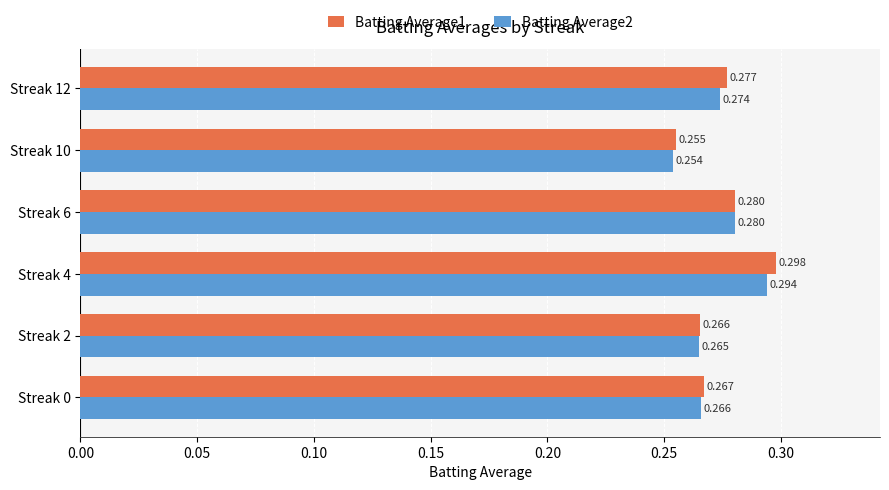

Is the value of Batting Average1 at Streak 12 greater than the value of Batting Average2 at Streak 10?

Yes